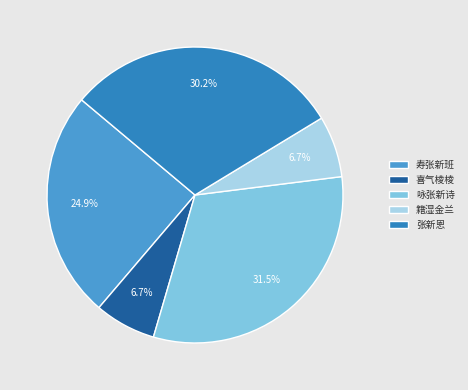

How much of the chart is everything except 咏张新诗?

68.5%